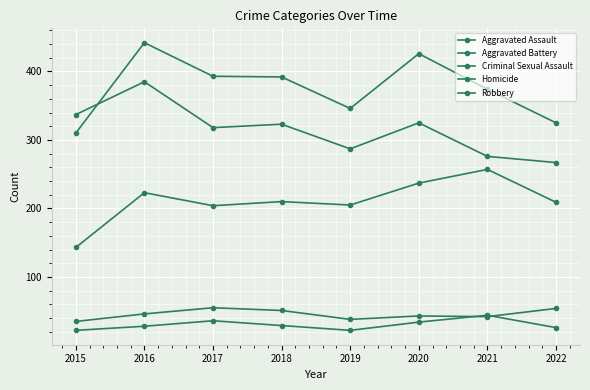

At 2018, list the series in order from largest to smallest.

Aggravated Battery, Robbery, Aggravated Assault, Criminal Sexual Assault, Homicide